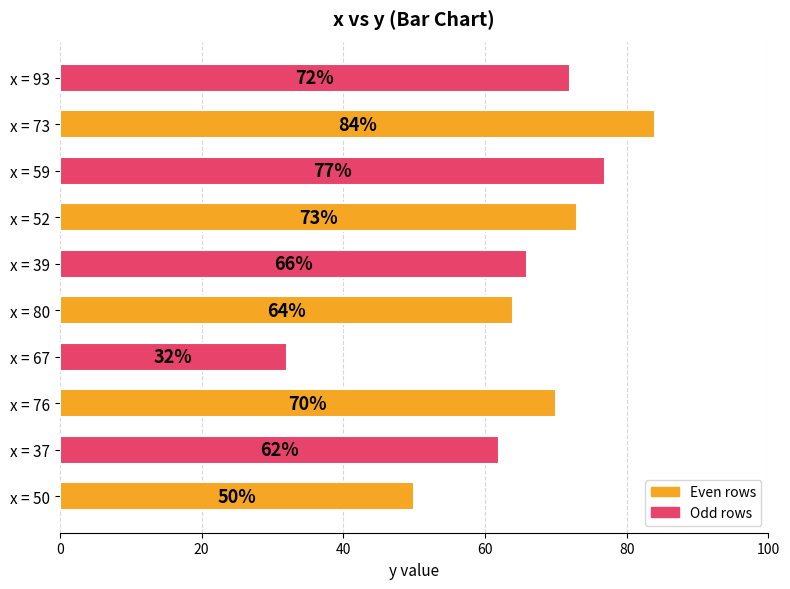

Does the chart contain any negative values?

No